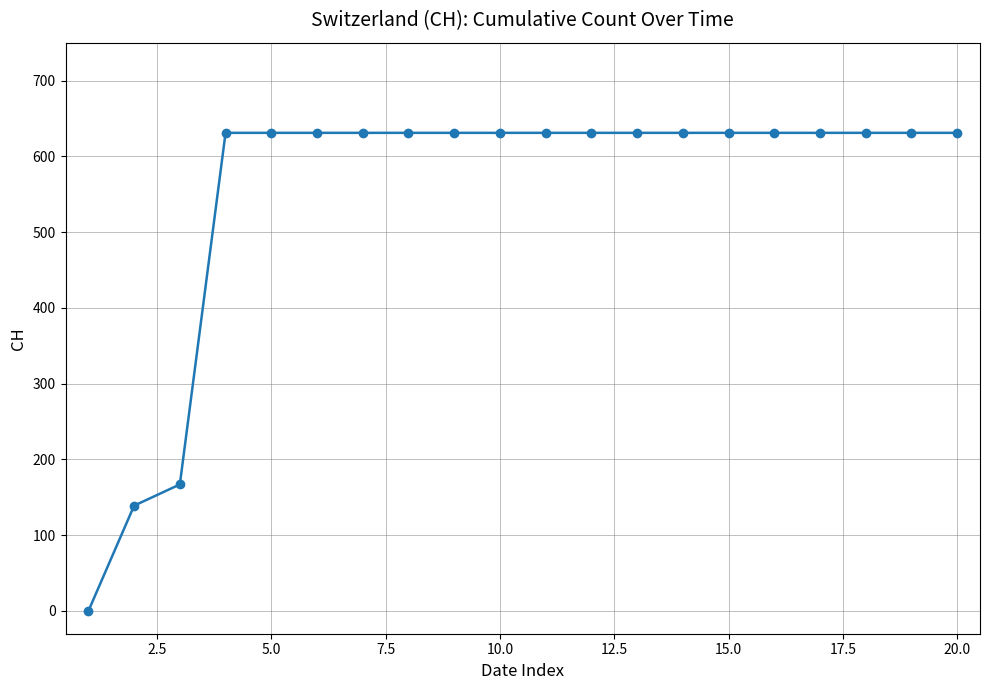

What is the value of the 8th point from the left?

631